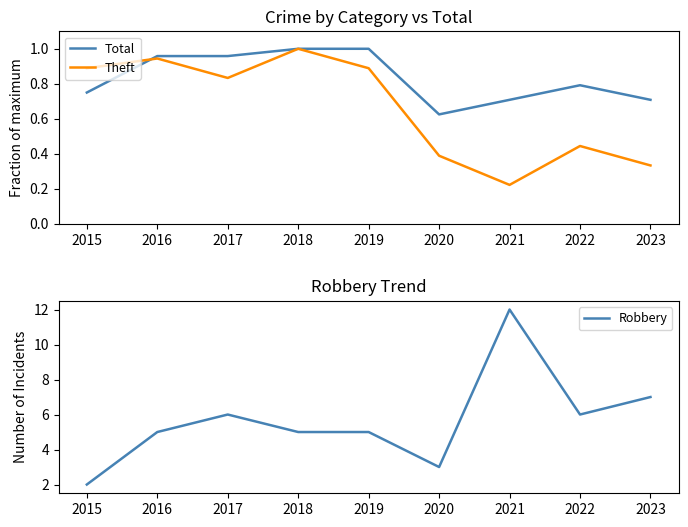

What is the approximate value of Total at 2019?

1.0